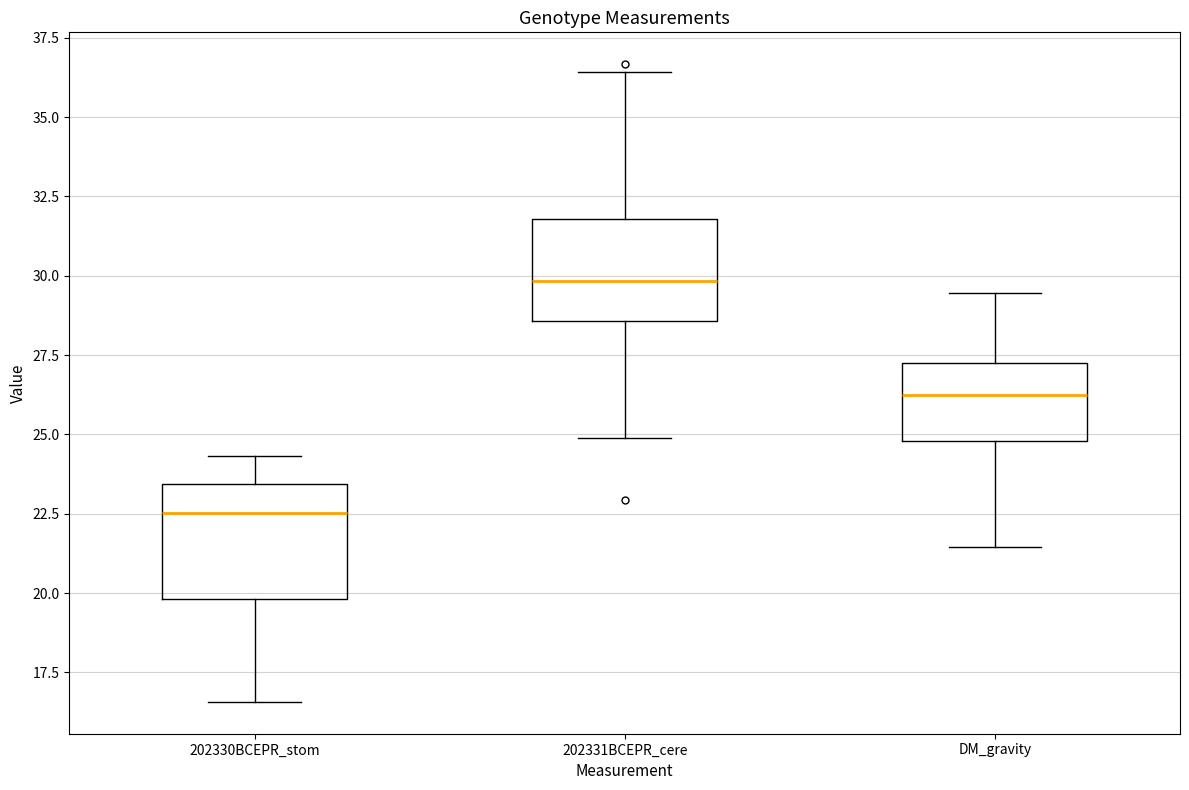

Where does the median line of the box for DM_gravity sit on the y-axis? The values are not printed on the chart, so give them approximately, as read against the axis.

26.5